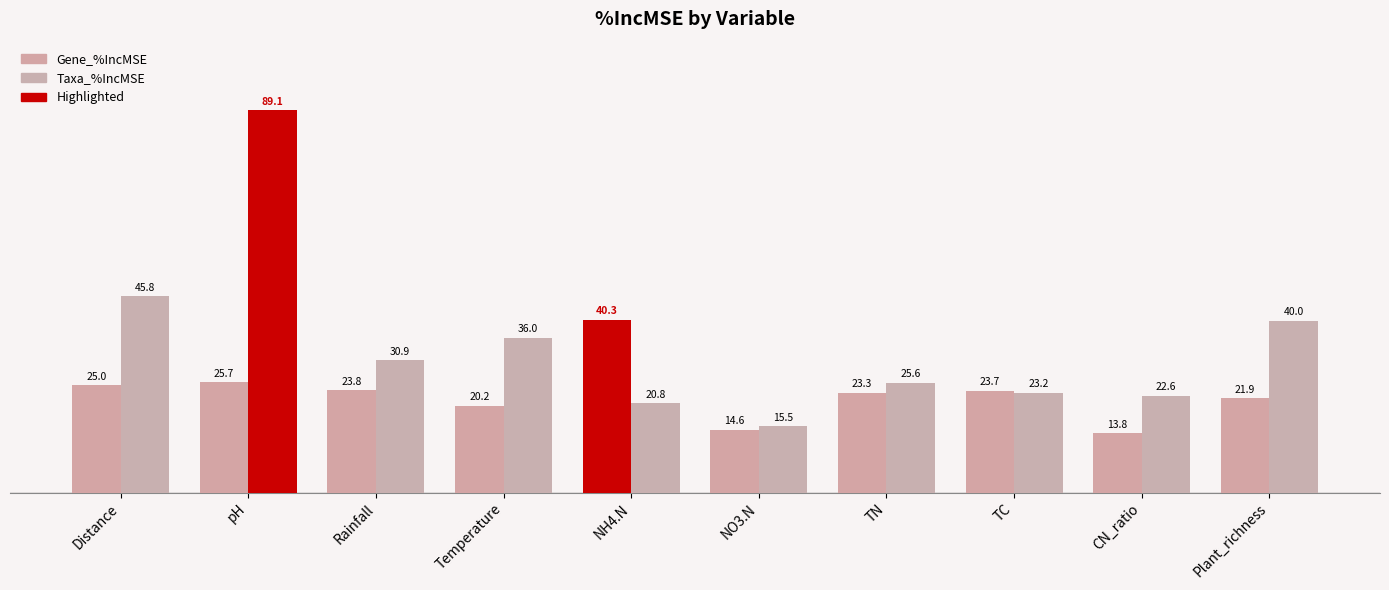

List the series in order of their overall mean, highest first.

Taxa_%IncMSE, Gene_%IncMSE